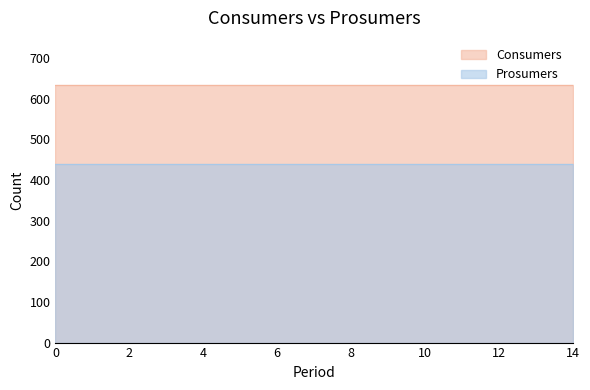

Is the value of Consumers at 6 greater than the value of Prosumers at 1?

Yes